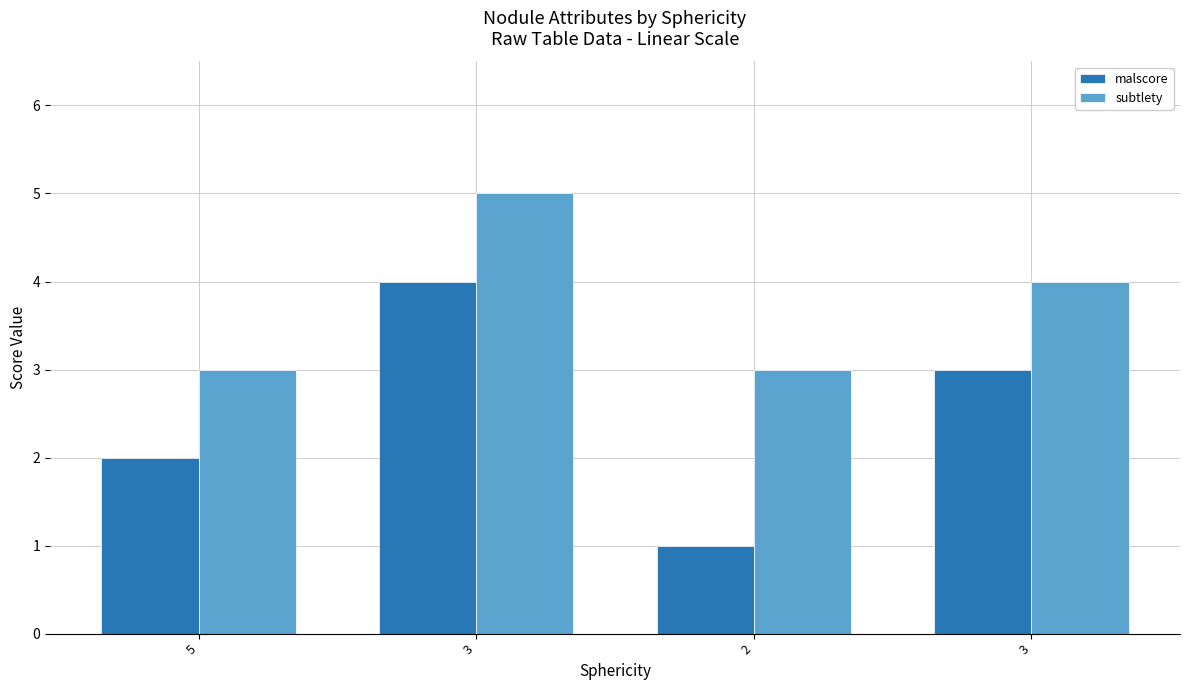

What are all the series names shown in the legend?

malscore, subtlety